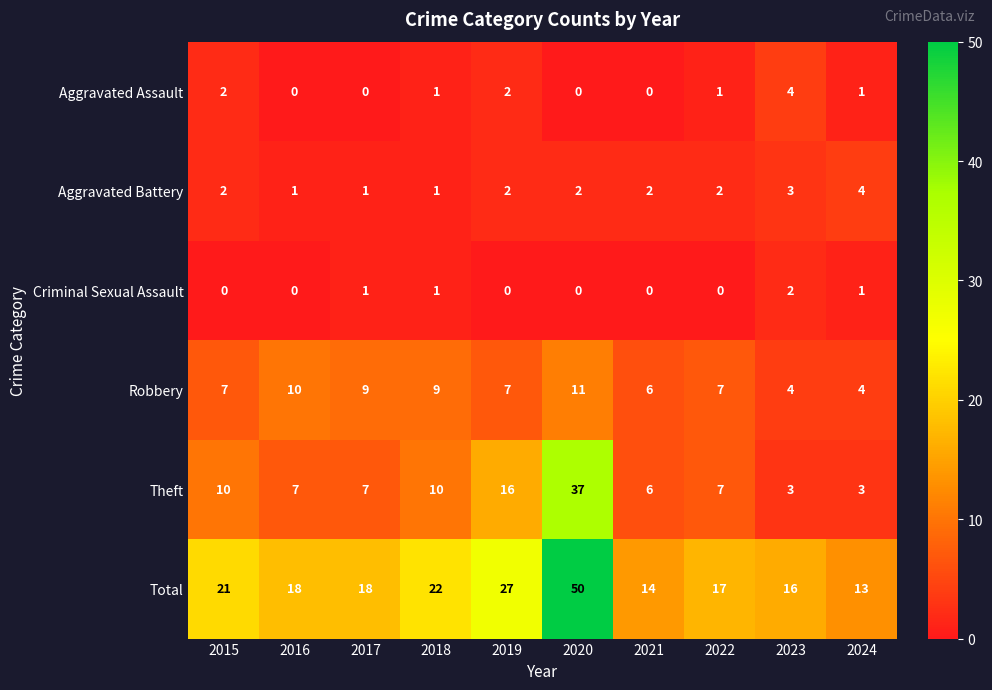

What is the difference between the maximum and minimum values in the Aggravated Assault series?

4